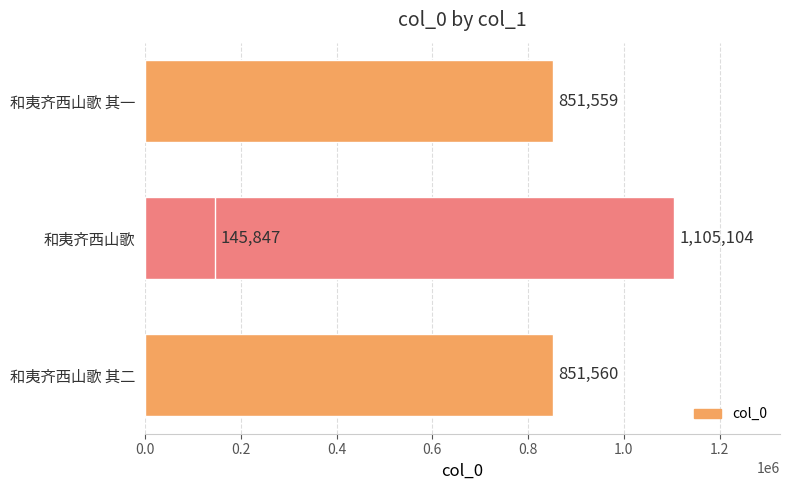

Are the bars horizontal?

Yes